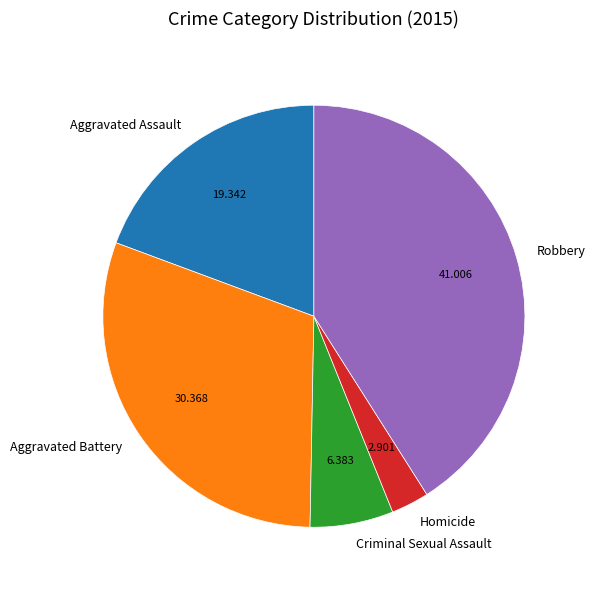

Which category has the smallest portion of the pie?

Homicide